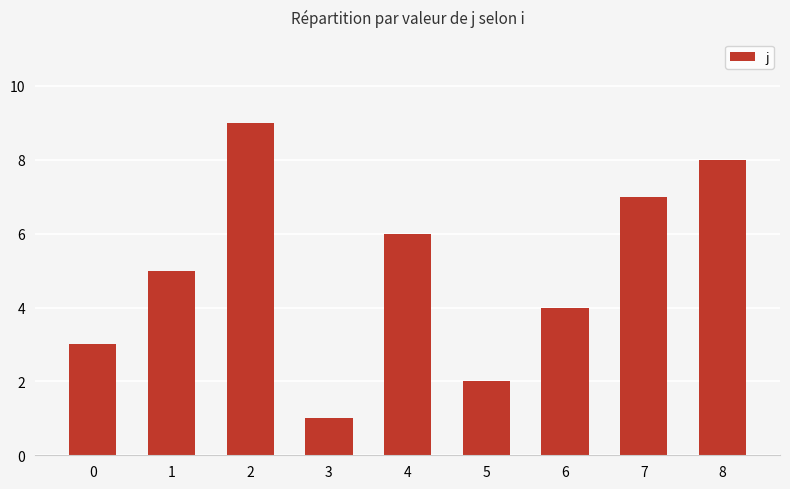

What is the change in value from 6 to 8?

+4